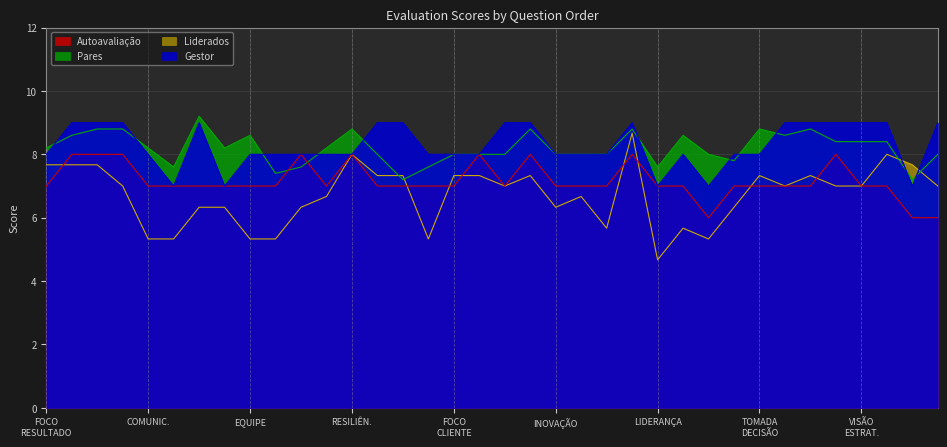

Which label corresponds to the largest value in the chart?

100